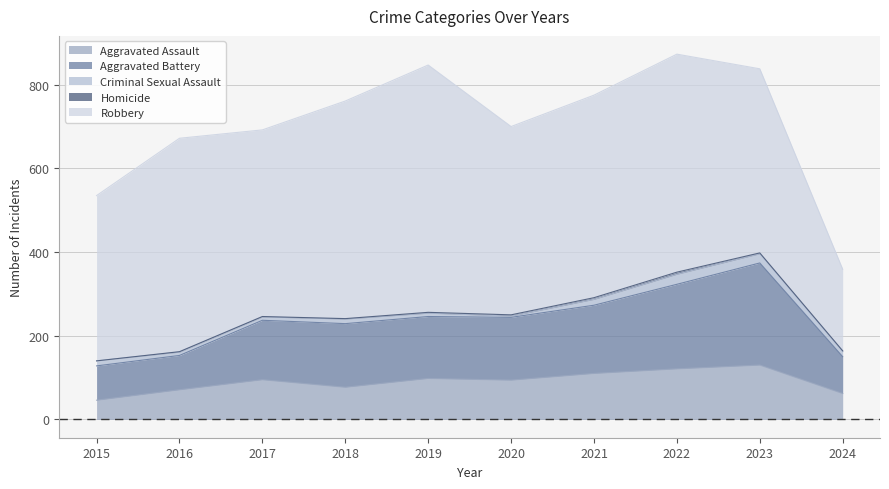

What is the sum of the Aggravated Battery values at 2022 and 2019?

350